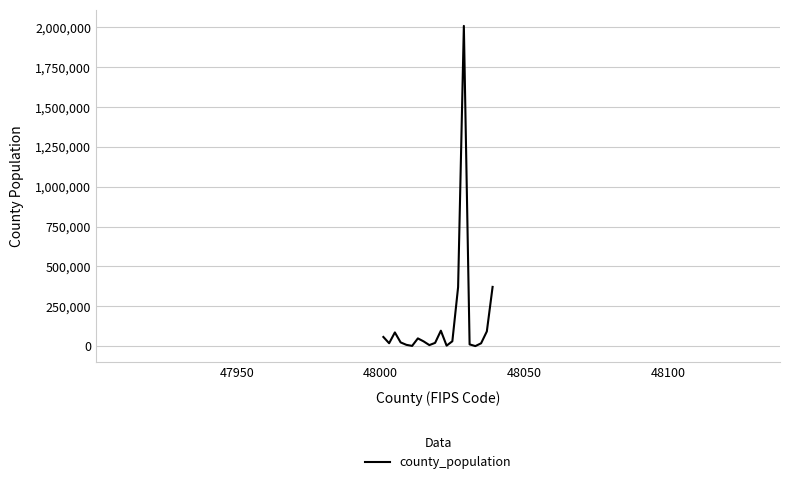

What is the maximum value shown in the chart?

2009324